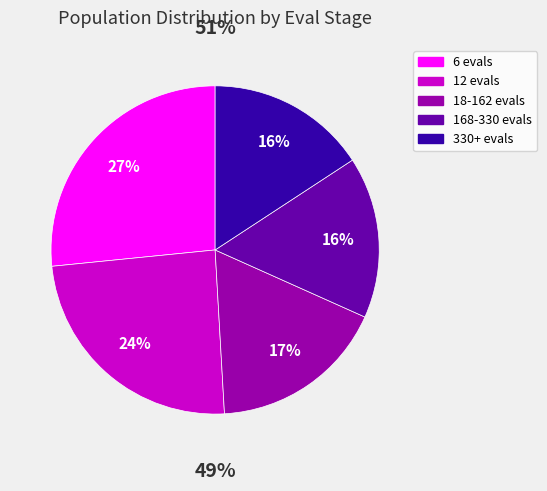

Count the number of slices in the pie.

5